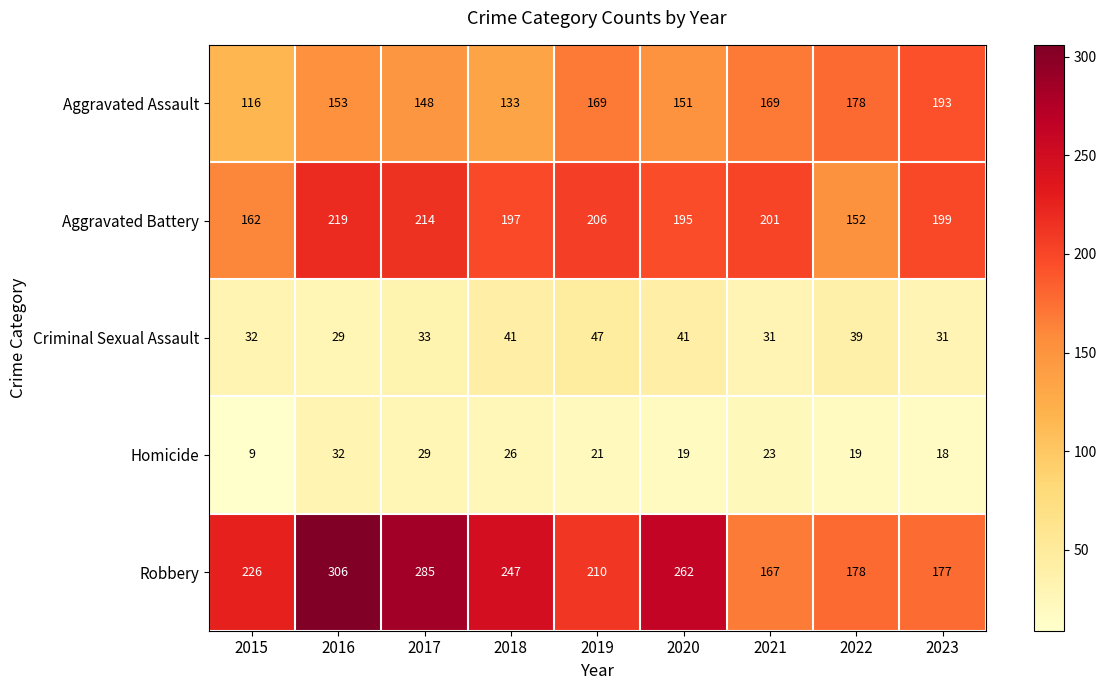

At which category is the sum across all series the highest?

2016